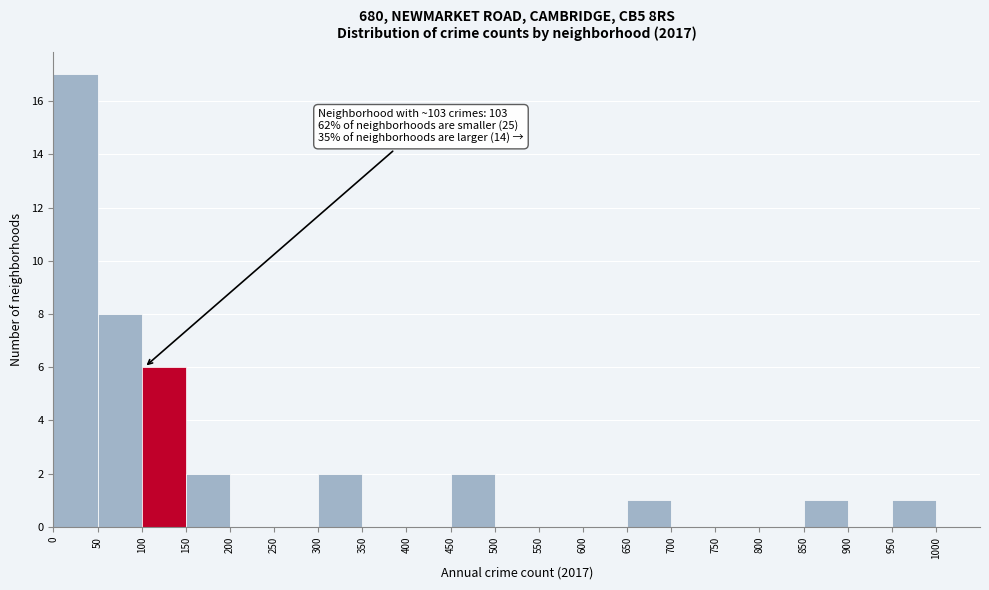

Which range on the x-axis has the tallest bar?

0 to 50